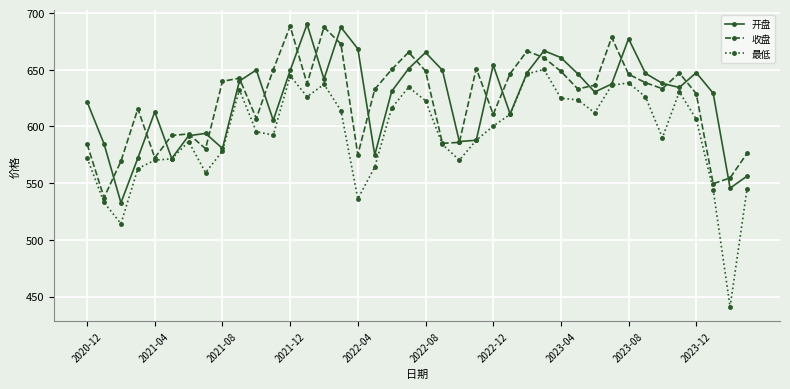

How many series are shown in this chart?

3